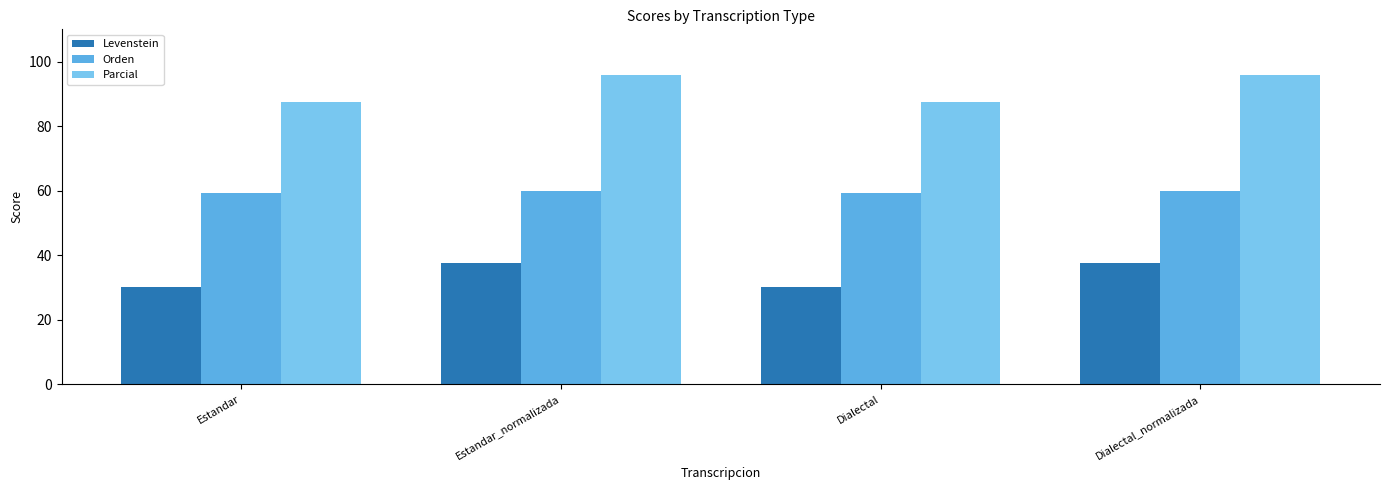

What position from the right is Dialectal_normalizada?

1